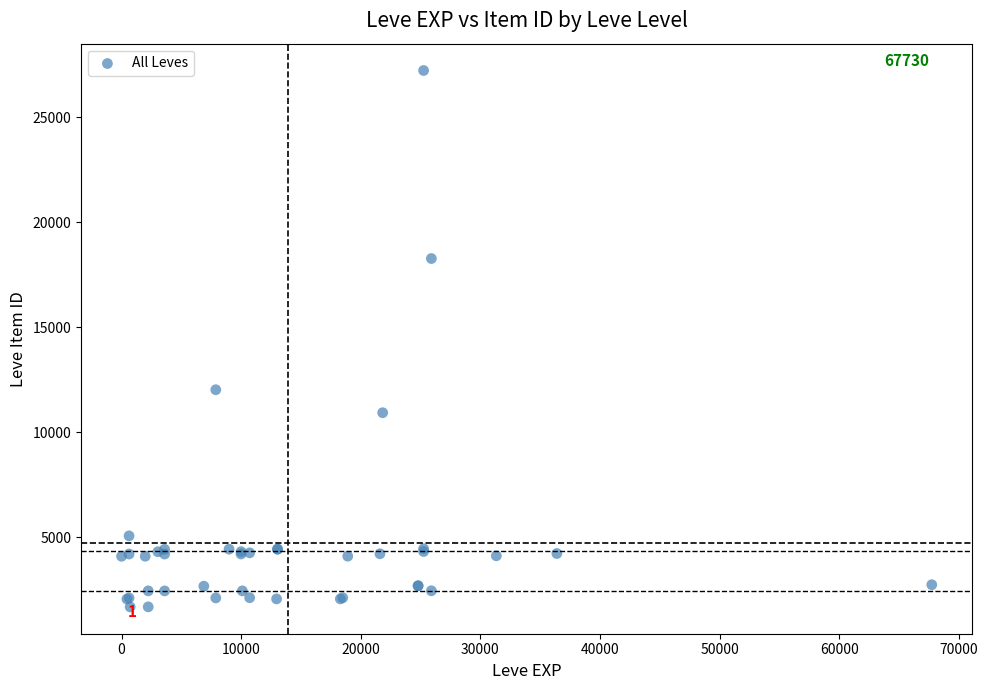

What Y value in the scatter plot is closest to 14448?

12018